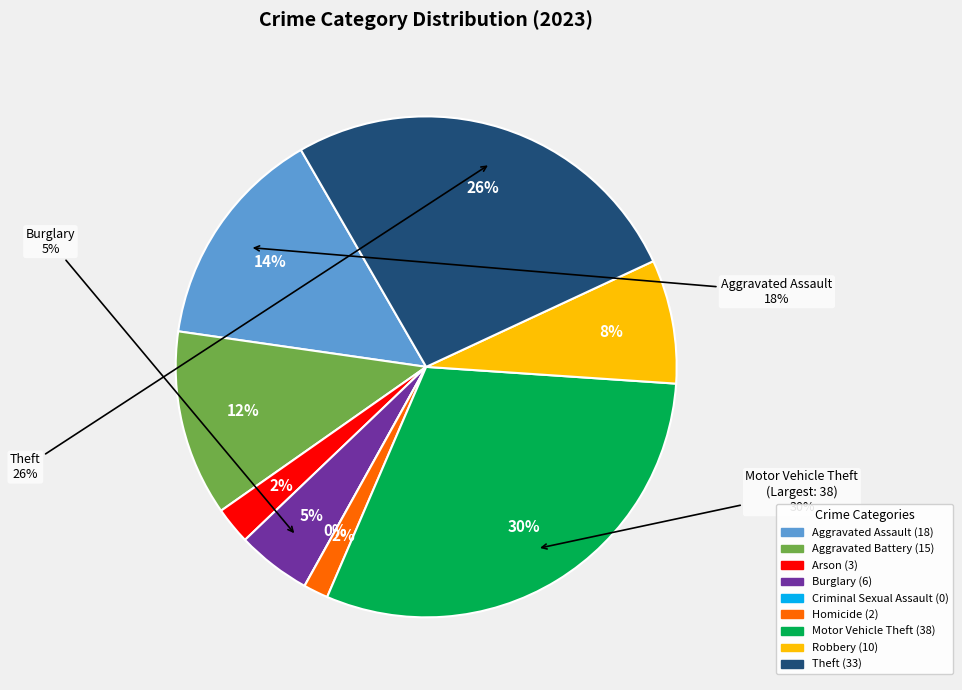

Rank the categories by value from highest to lowest.

Motor Vehicle Theft, Theft, Aggravated Assault, Aggravated Battery, Robbery, Burglary, Arson, Homicide, Criminal Sexual Assault